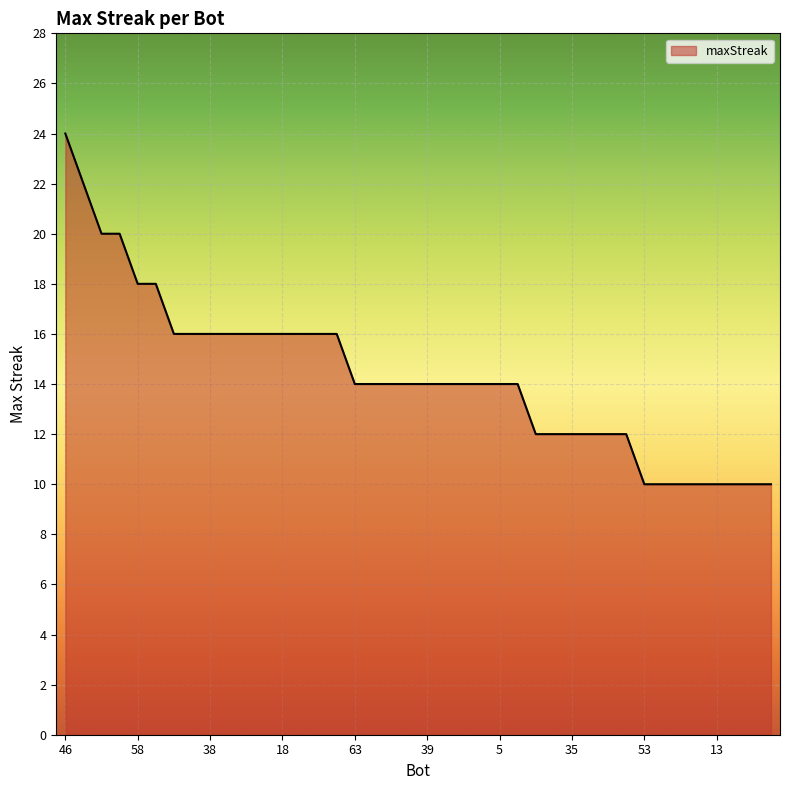

What is the maximum value shown in the chart?

24